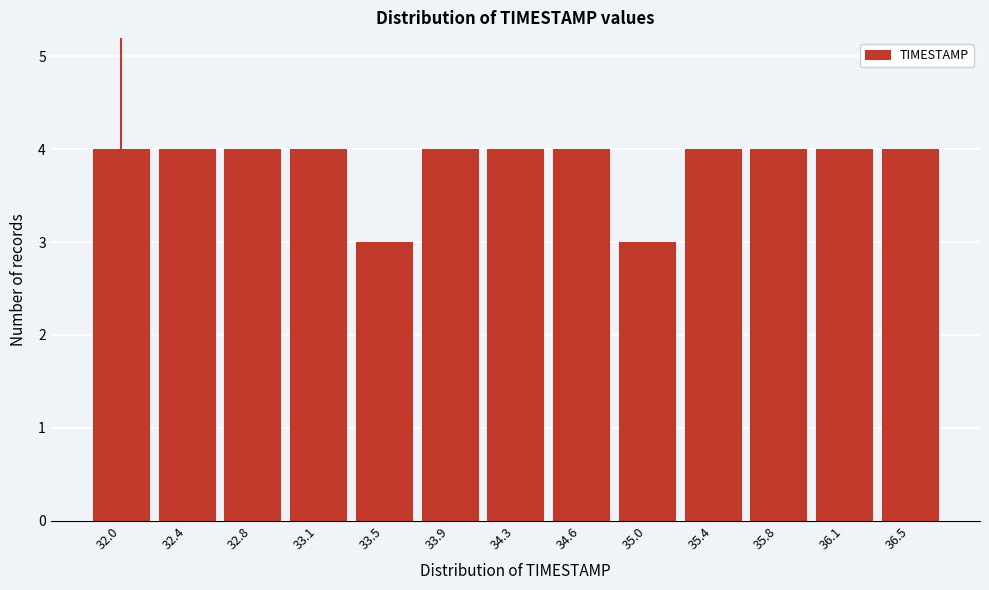

Reading left to right, list all the values displayed in this chart.

32.0=4	32.4=4	32.8=4	33.1=4	33.5=3	33.9=4	34.3=4	34.6=4	35.0=3	35.4=4	35.8=4	36.1=4	36.5=4